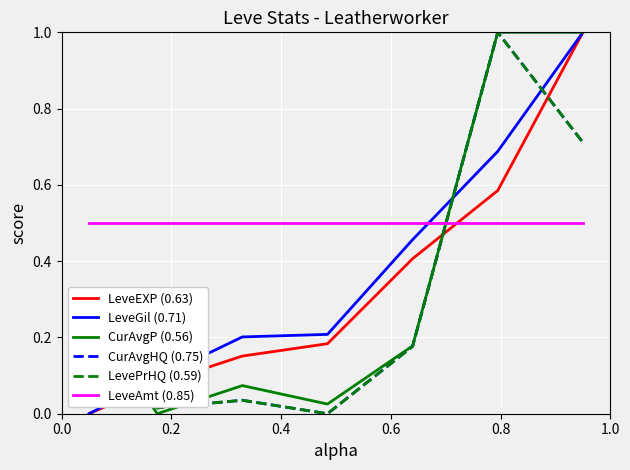

Is this an area chart (filled region under the line)?

No